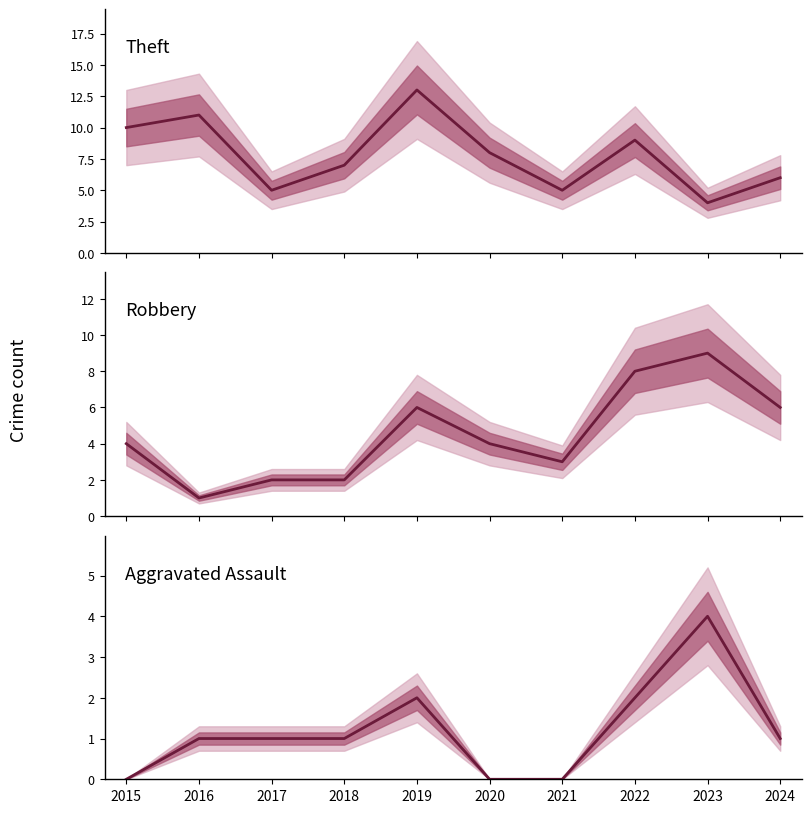

Which category has the lowest value in the Robbery series?

2016